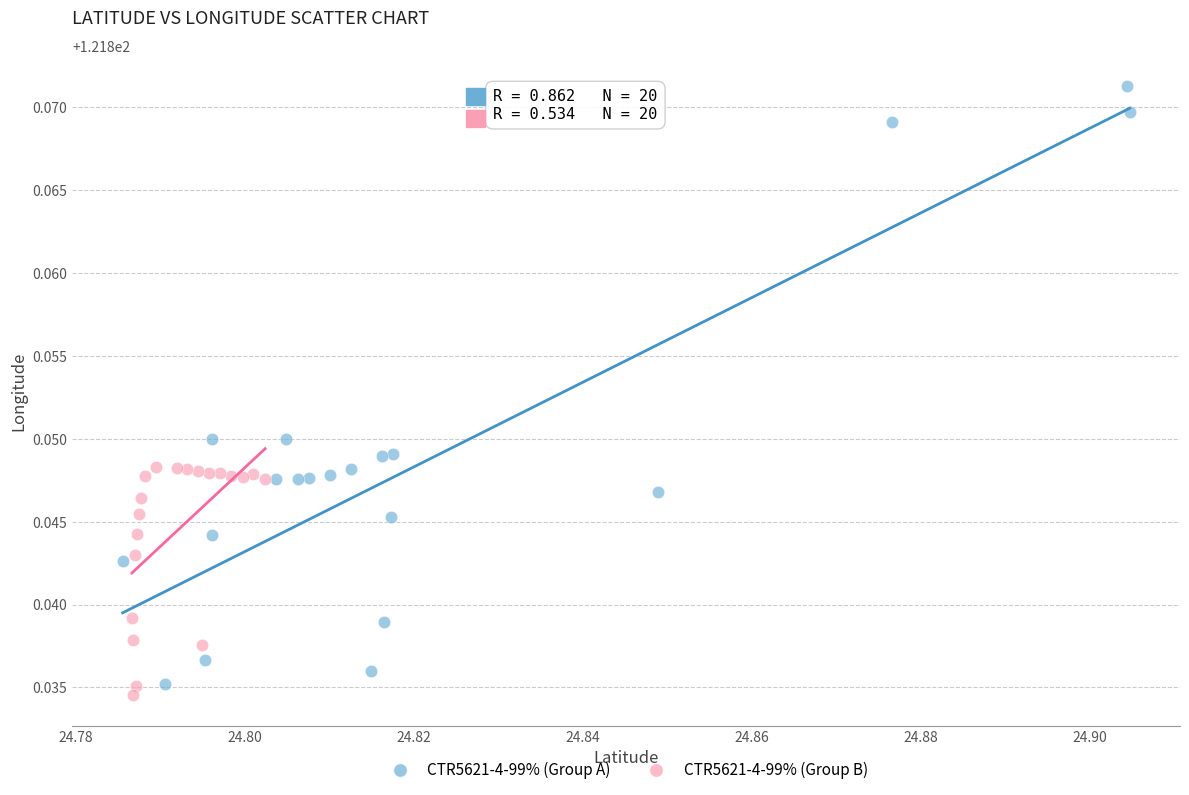

Which series has the widest spread of Y values?

CTR5621-4-99% (Group A)